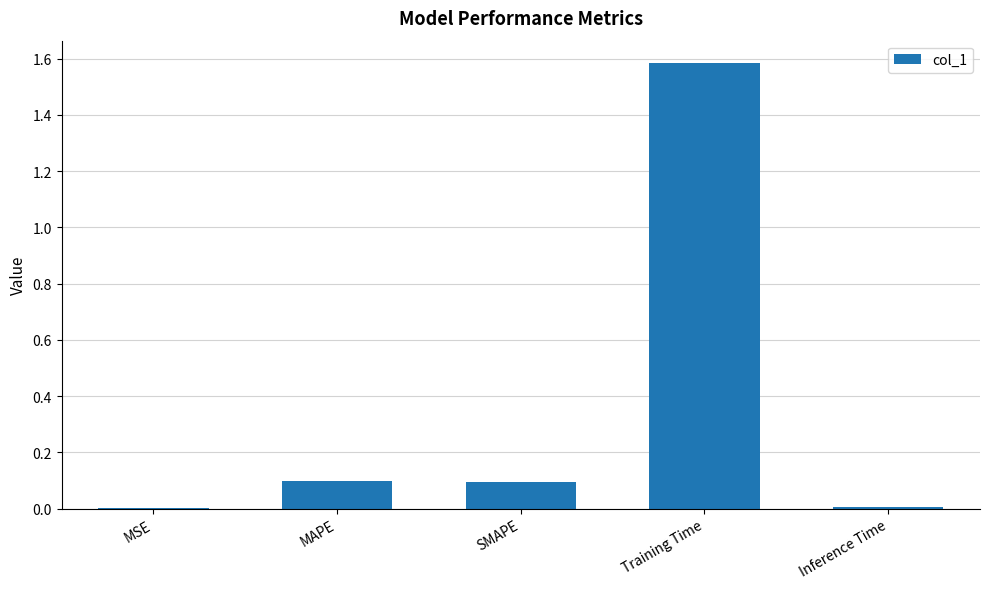

What is the change in value from MSE to MAPE?

+0.1